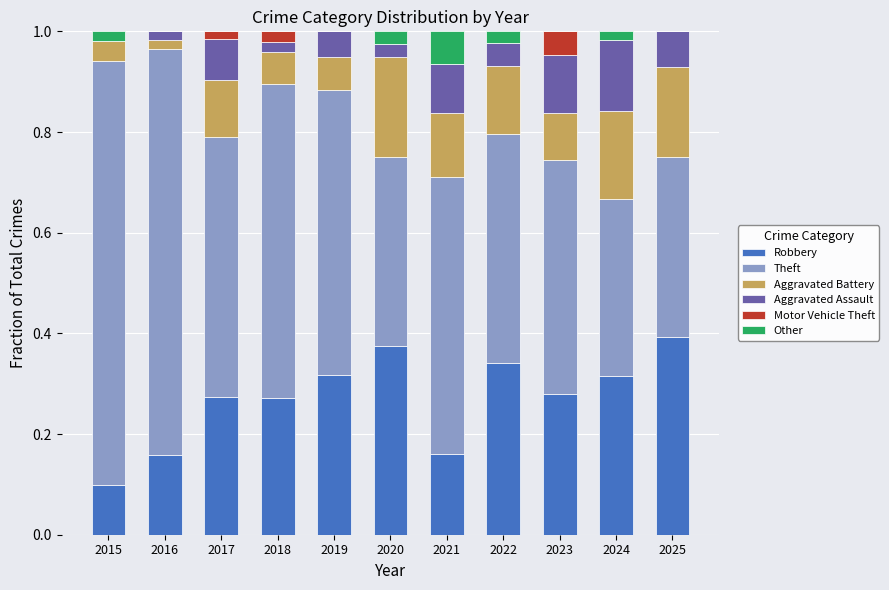

What is the total value across all series at 2018?

1.0